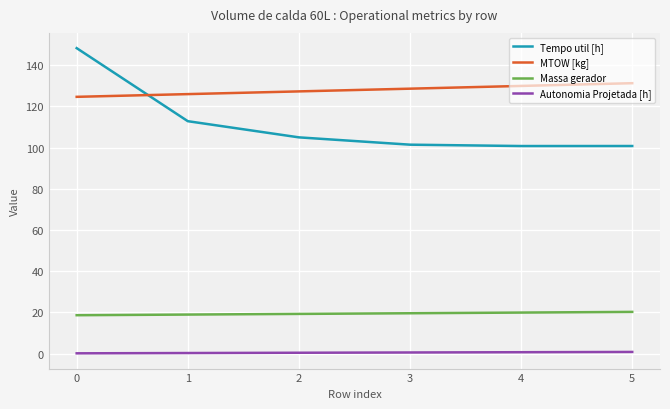

Rank the series by their maximum value, from lowest to highest.

Autonomia Projetada [h], Massa gerador, MTOW [kg], Tempo util [h]